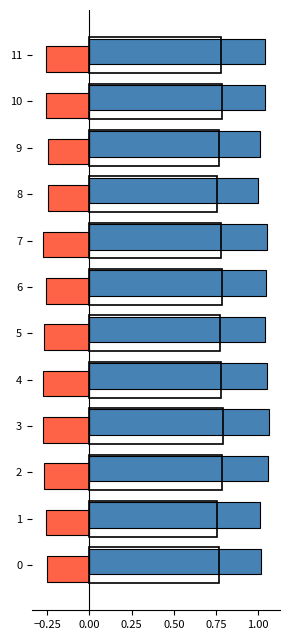

What is the difference between the highest and lowest values at 3?

1.3